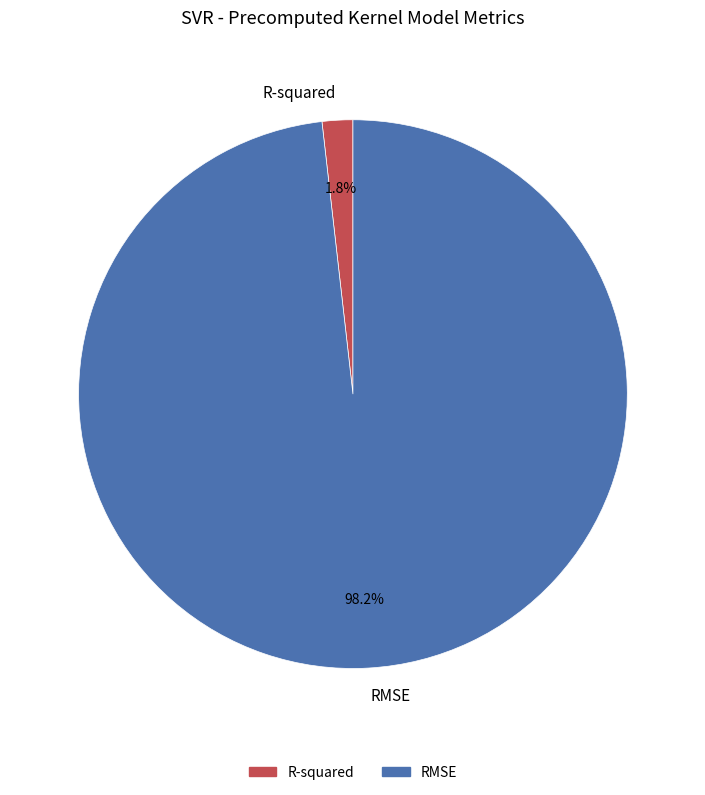

Does RMSE represent more than half of the total?

Yes